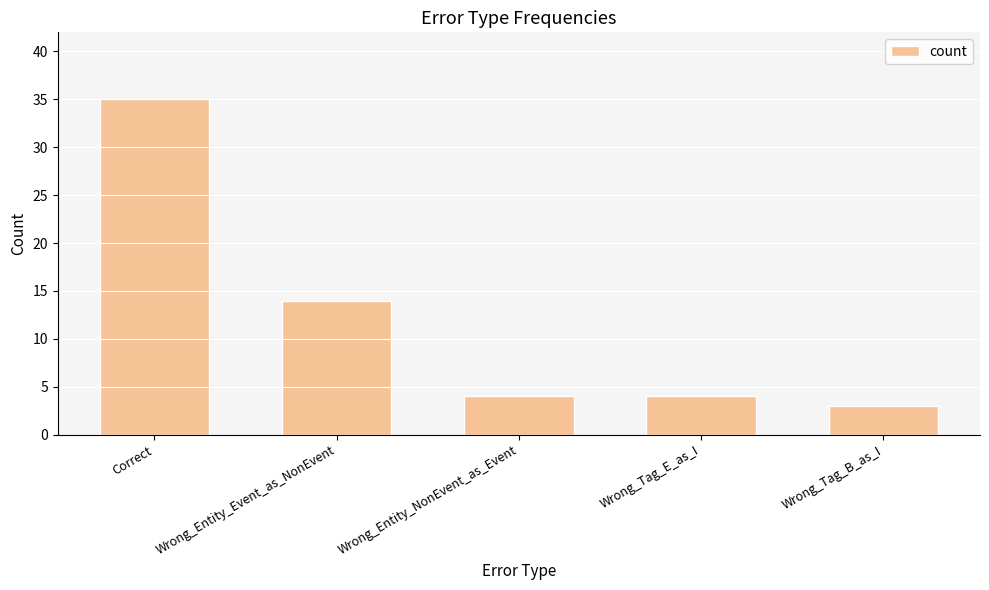

What is the value of the 2nd bar from the left?

14